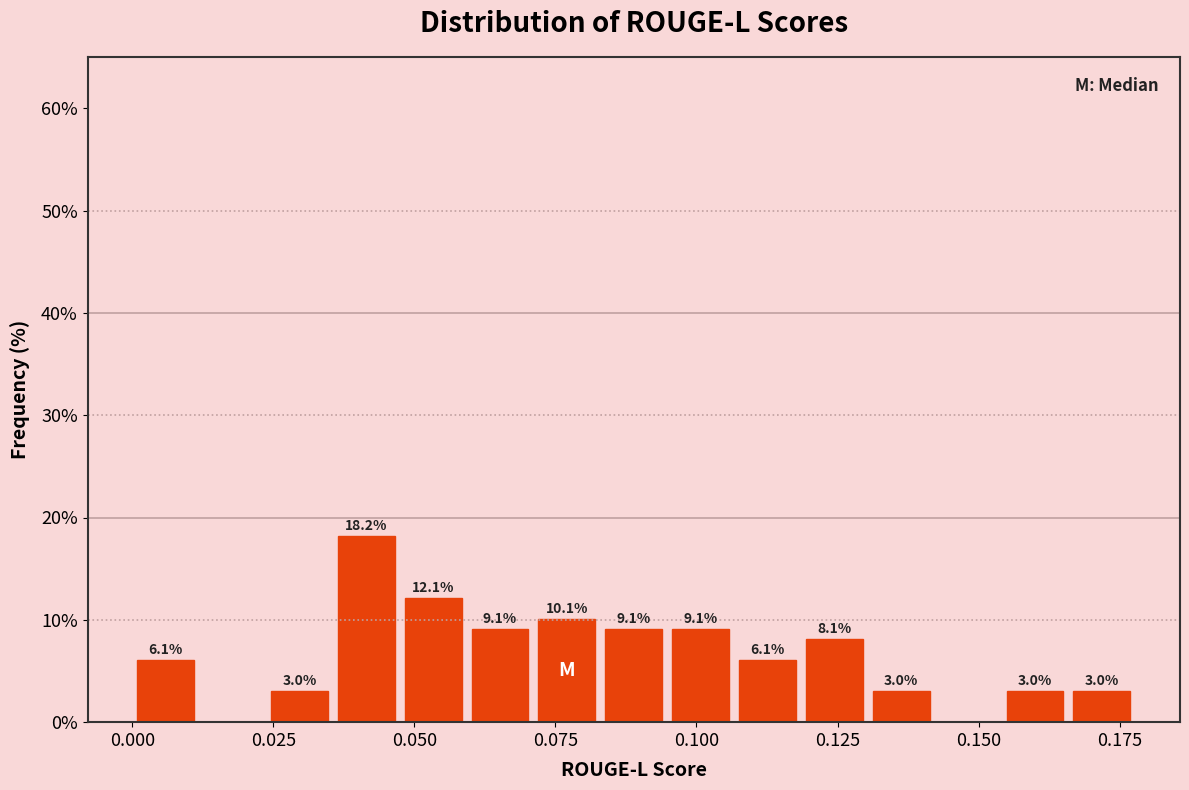

Around what value on the x-axis is the tallest bar? Give the approximate position of its centre, as read against the axis.

0.040